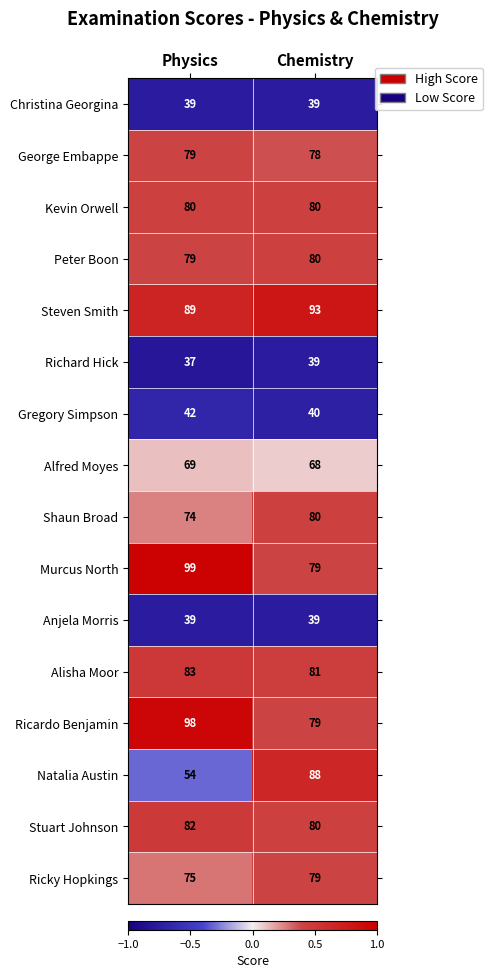

True or false: Alisha Moor has a value of 81 at Chemistry.

True